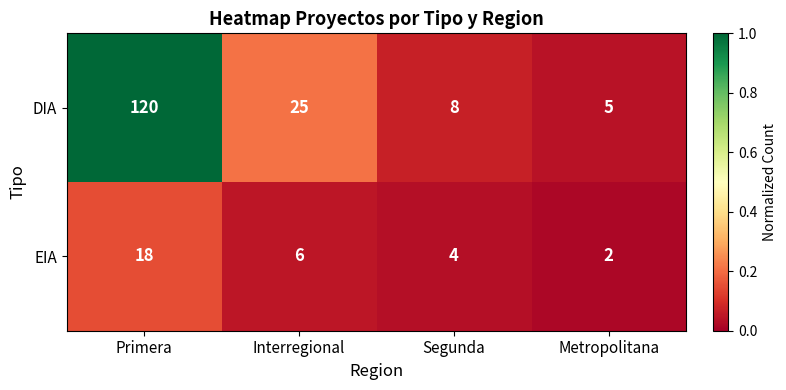

Reading left to right, extract all data points from this chart.

DIA: Primera=120	Interregional=25	Segunda=8	Metropolitana=5
EIA: Primera=18	Interregional=6	Segunda=4	Metropolitana=2